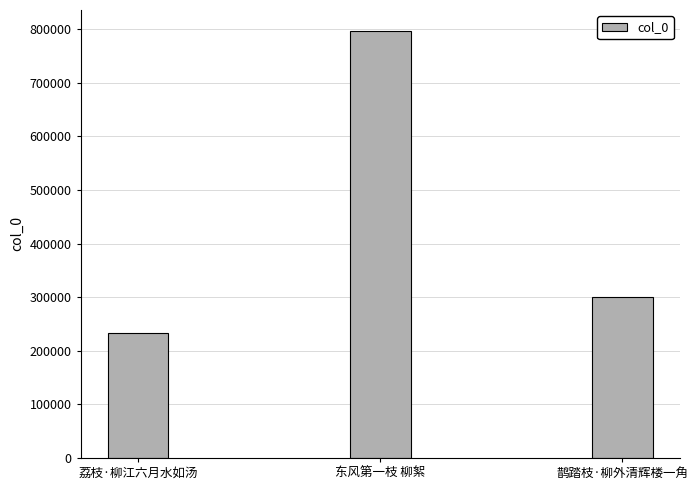

What is the label of the 3rd bar from the right?

荔枝·柳江六月水如汤